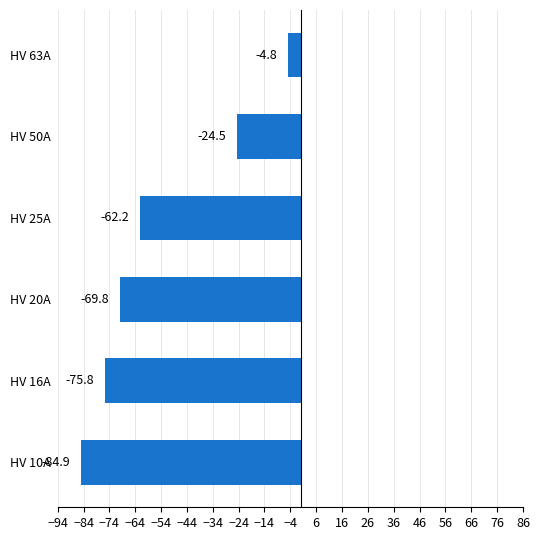

How many bars are there in total?

6